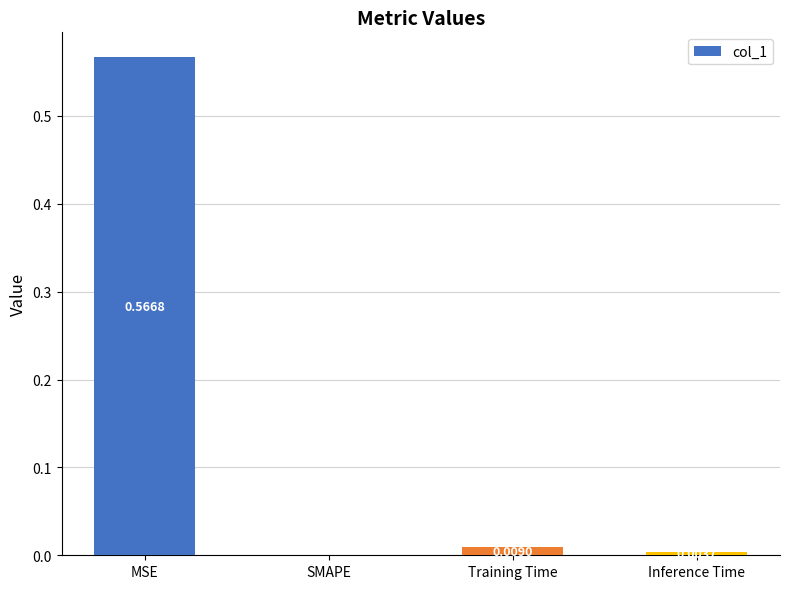

At which category does the chart reach its peak across all series?

MSE